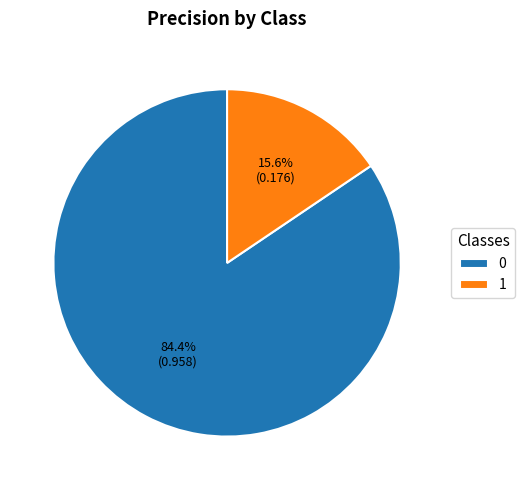

To the nearest percent, what is the average slice percentage?

50%